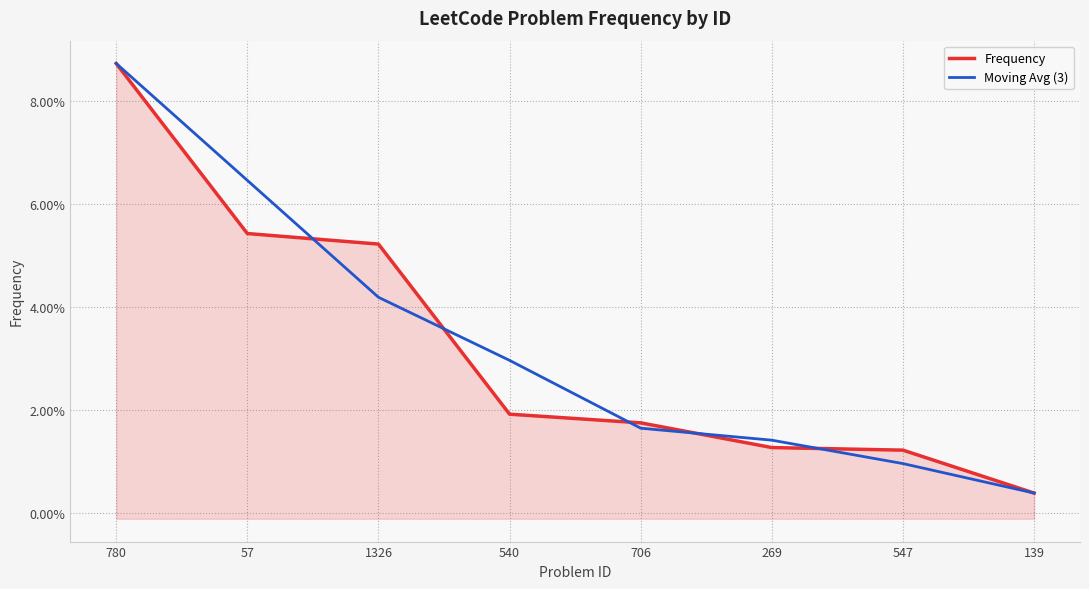

List the series in order of their overall mean, lowest first.

Frequency, Moving Avg (3)